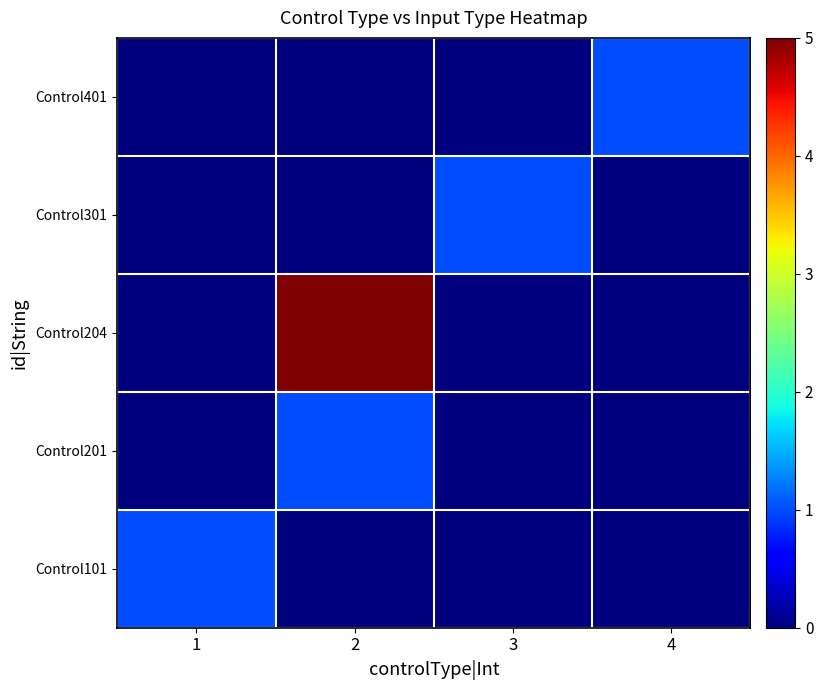

Reading right to left, what are all the values shown in this chart?

Control101: 4=0	3=0	2=0	1=1
Control201: 4=0	3=0	2=1	1=0
Control204: 4=0	3=0	2=5	1=0
Control301: 4=0	3=1	2=0	1=0
Control401: 4=1	3=0	2=0	1=0